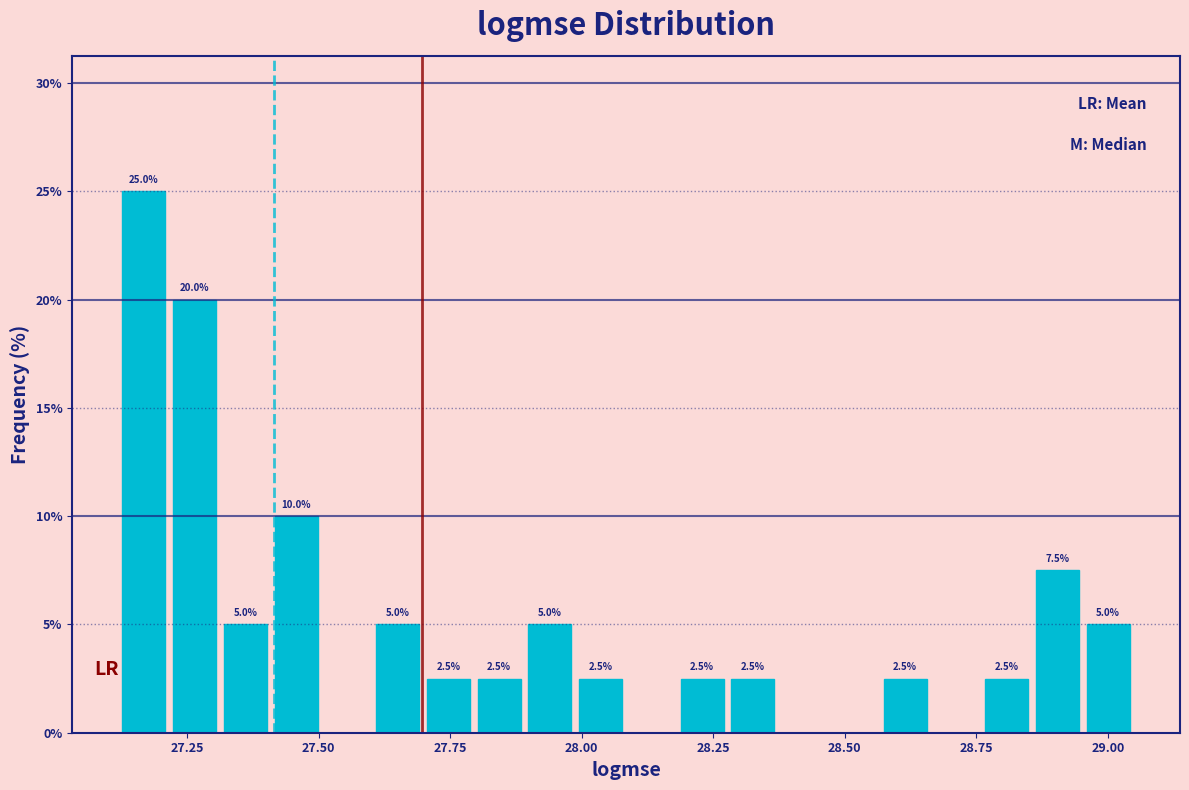

Read against the x-axis, roughly where is the centre of the tallest bar?

27.15